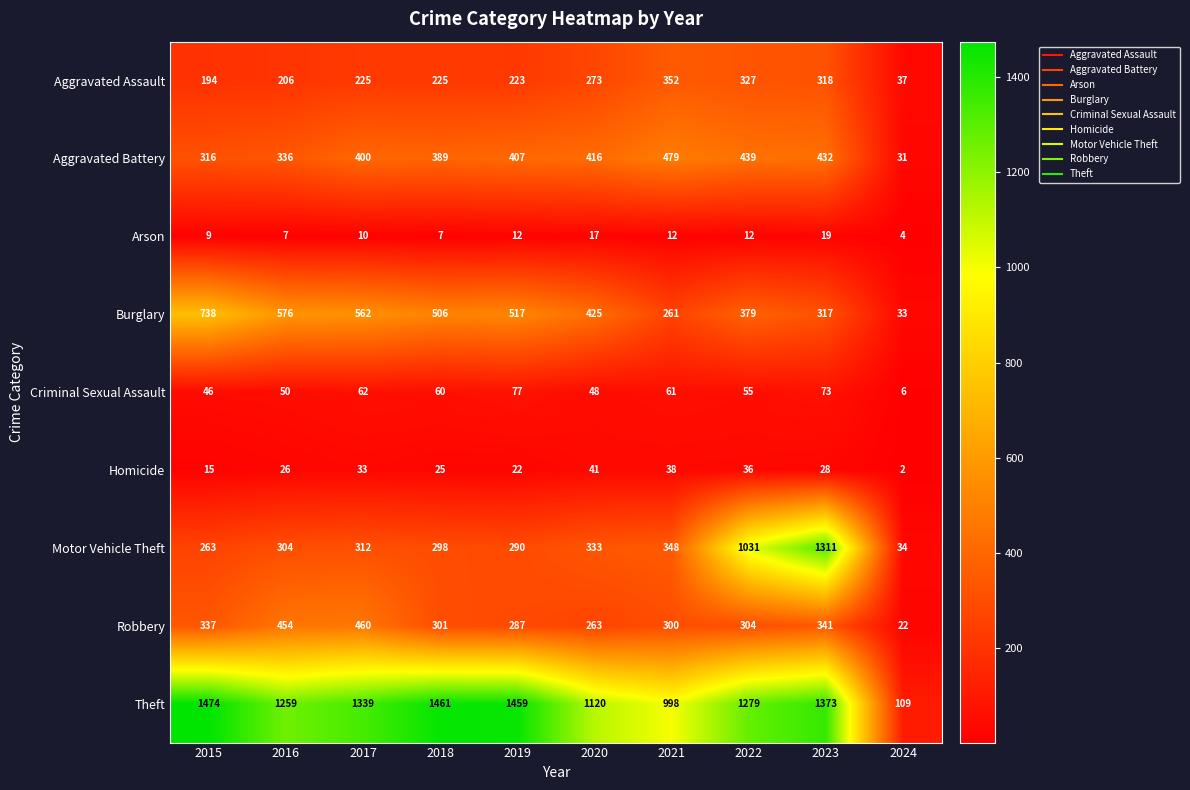

What is the greatest value displayed?

1474